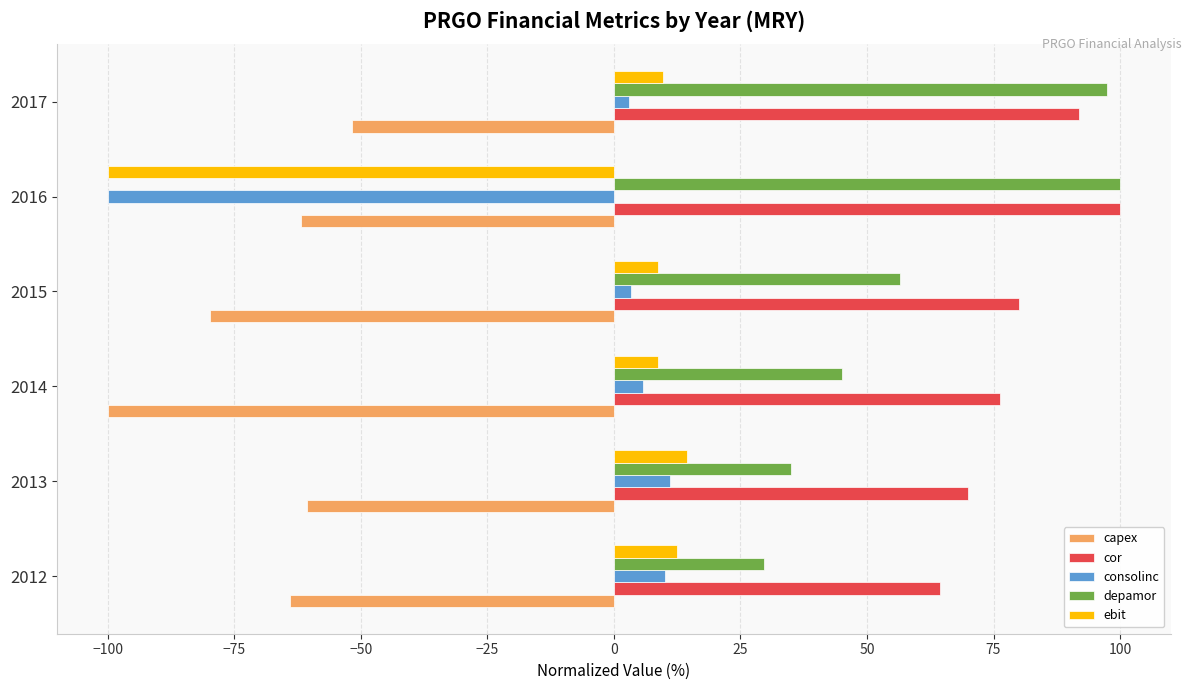

What is the average value of the depamor series?

60.6